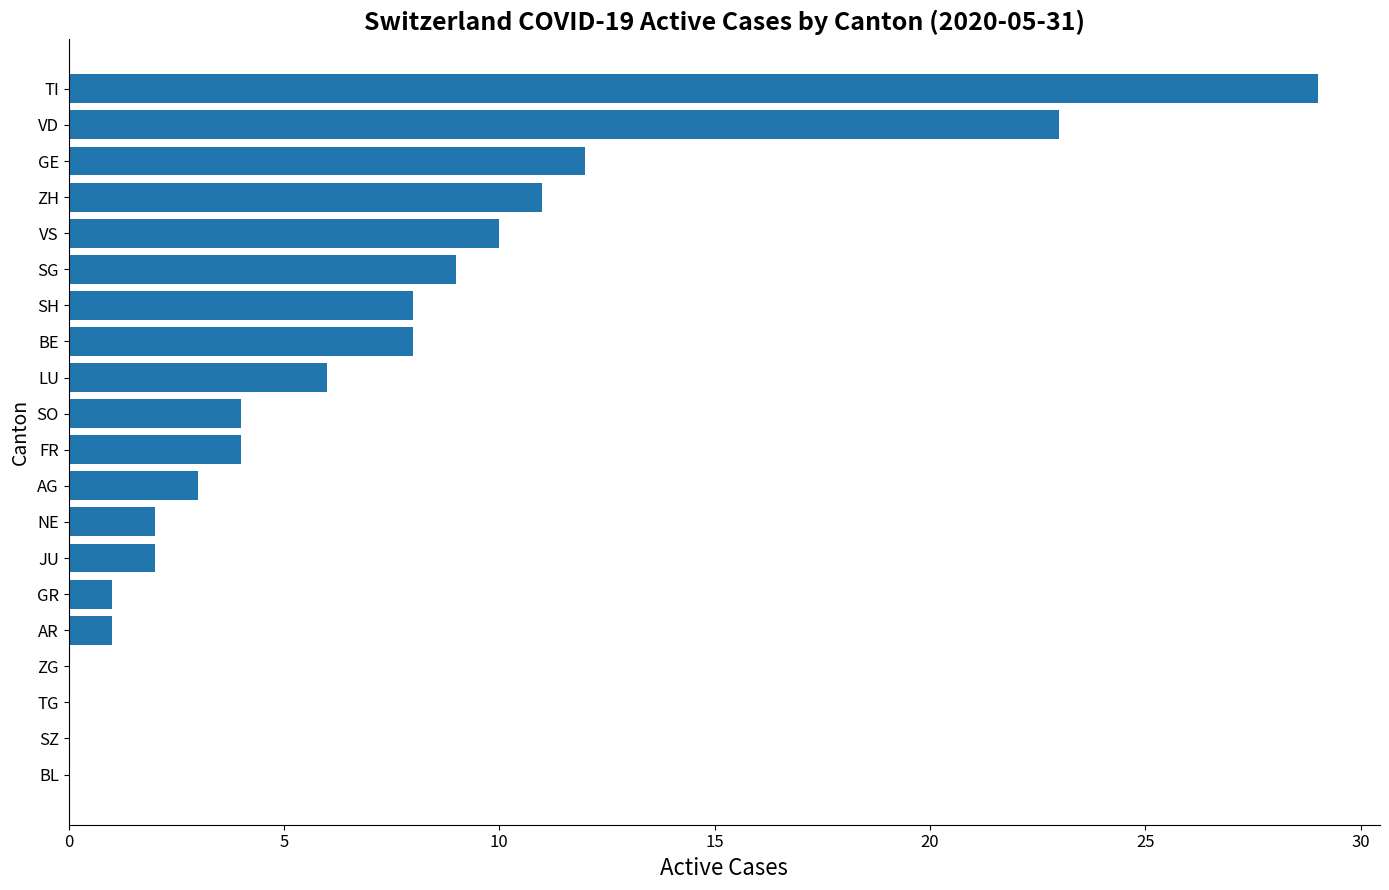

What is the sum of all values?

133